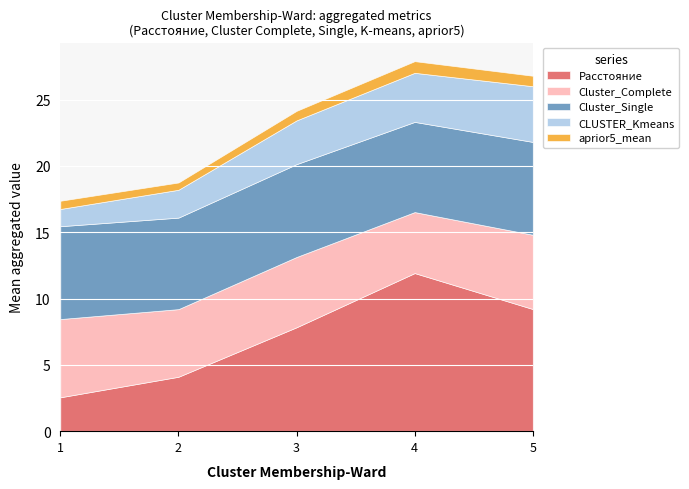

Is it true that Cluster Membership-Complete equals 6.0 at 1?

True